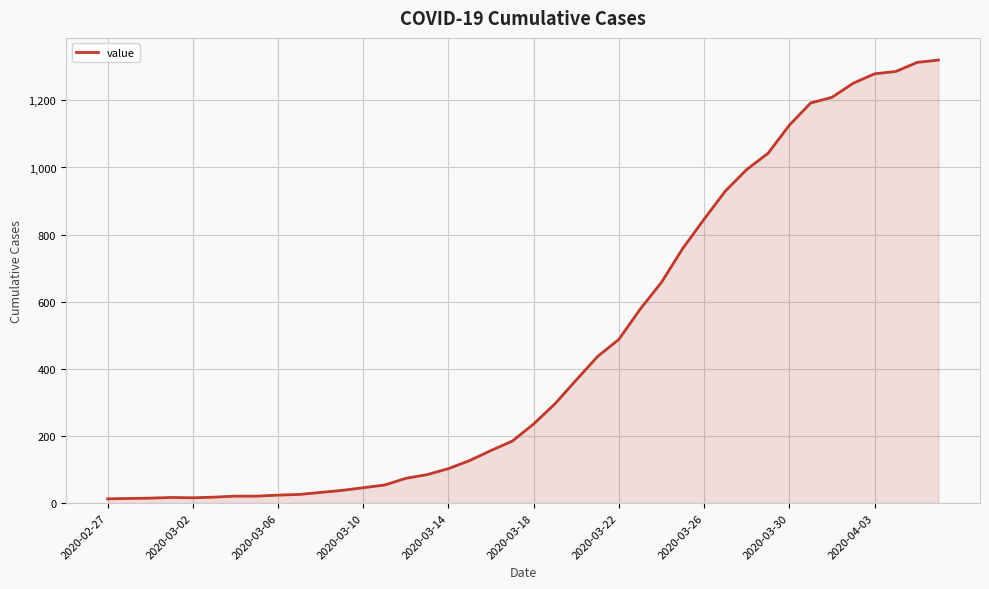

What is the difference between the maximum and minimum values?

1307